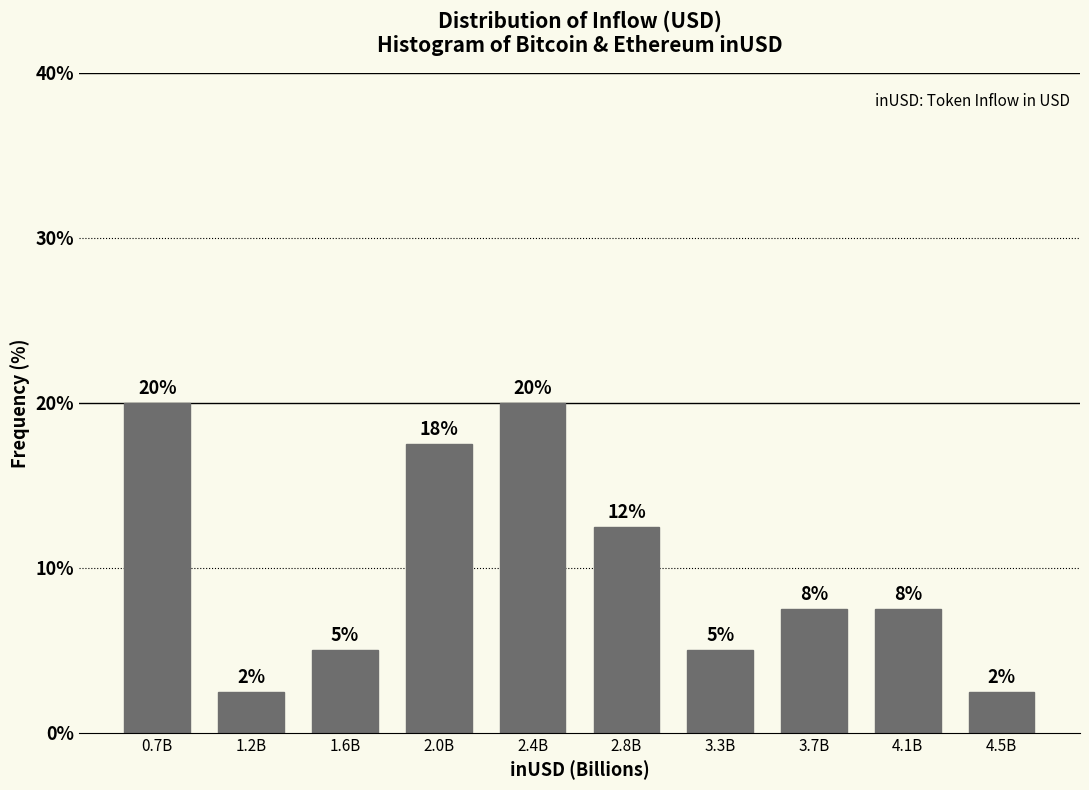

Are the bars horizontal?

No